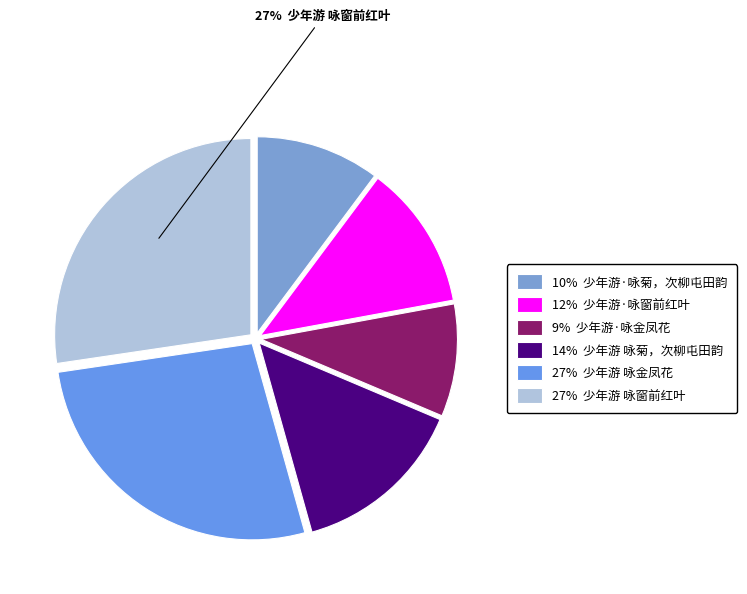

Count the number of slices in the pie.

6